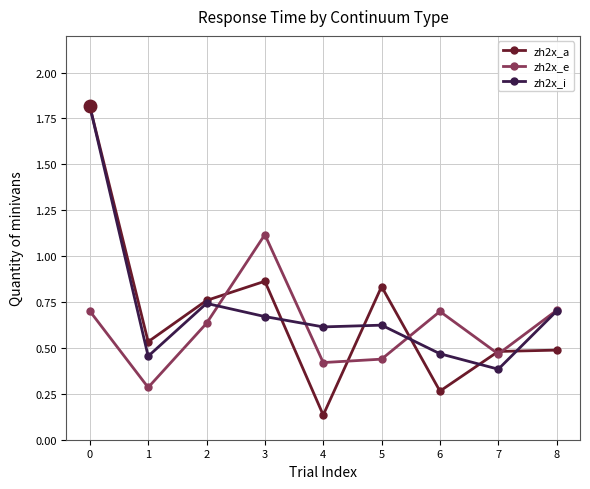

The value of zh2x_a at 0 is 1.8. True or false?

True